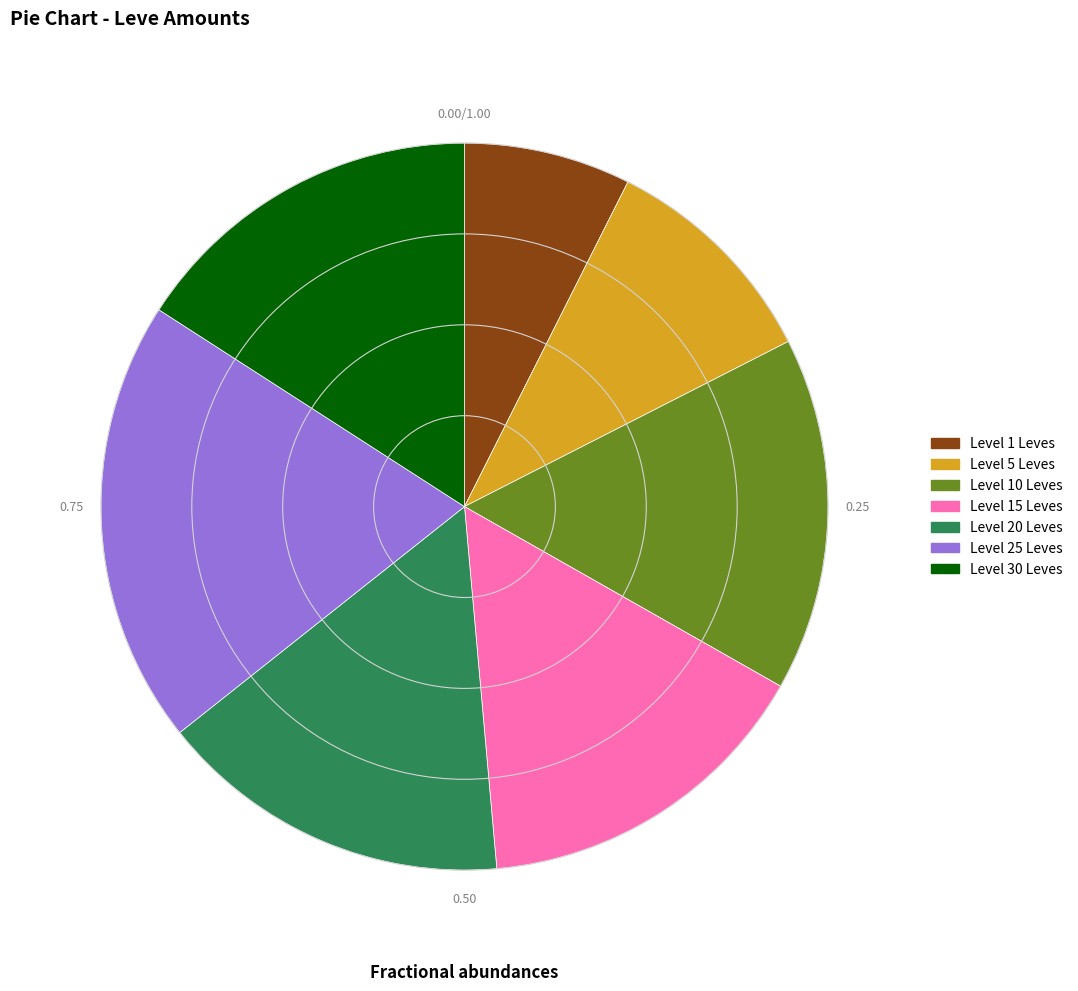

Is there a majority slice in this chart?

No